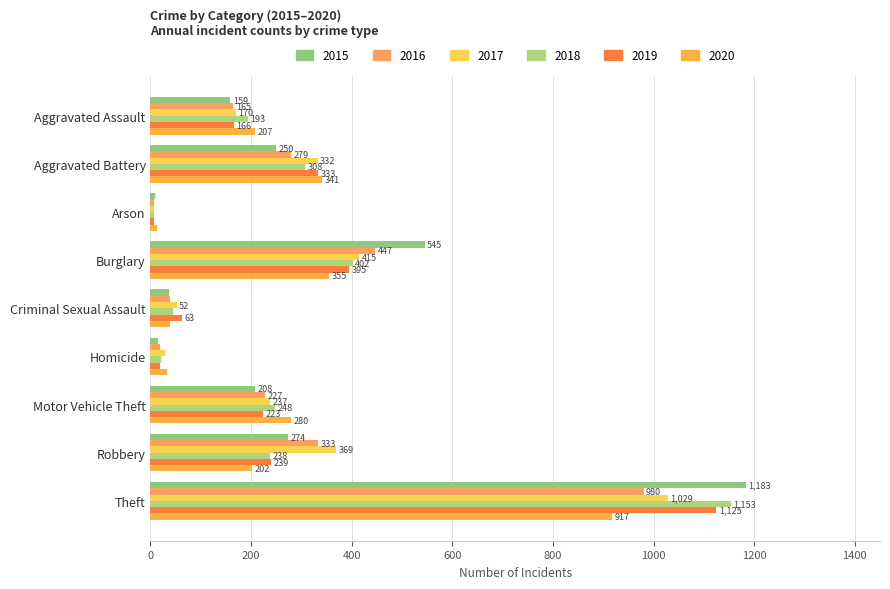

What are all the series names shown in the legend?

2015, 2016, 2017, 2018, 2019, 2020